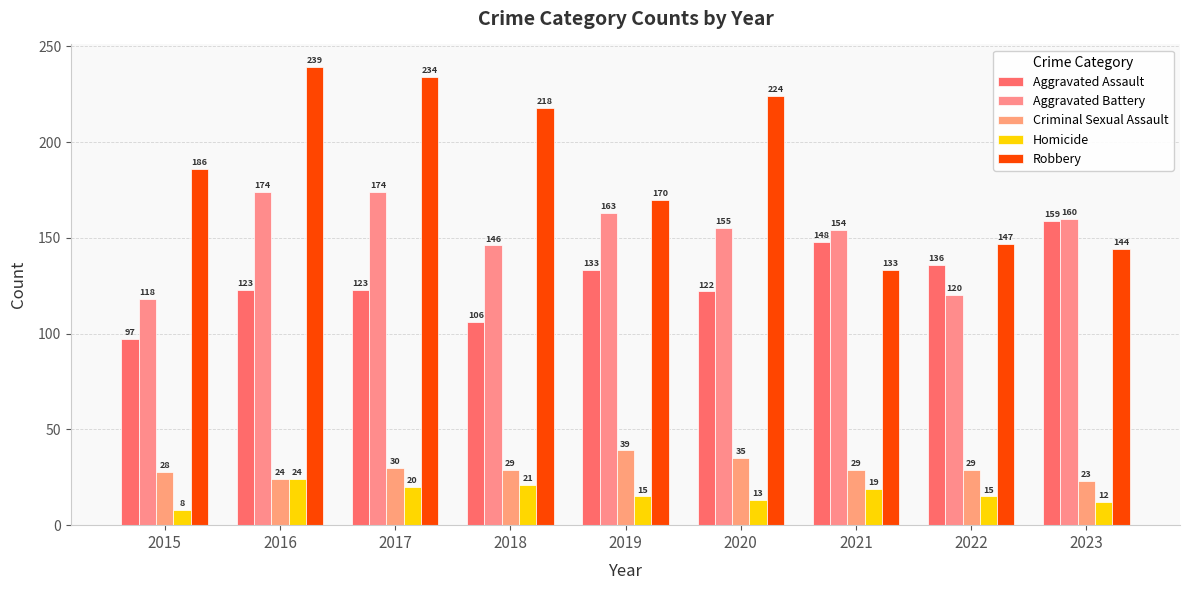

Where does the Aggravated Battery series first go above 155?

2016